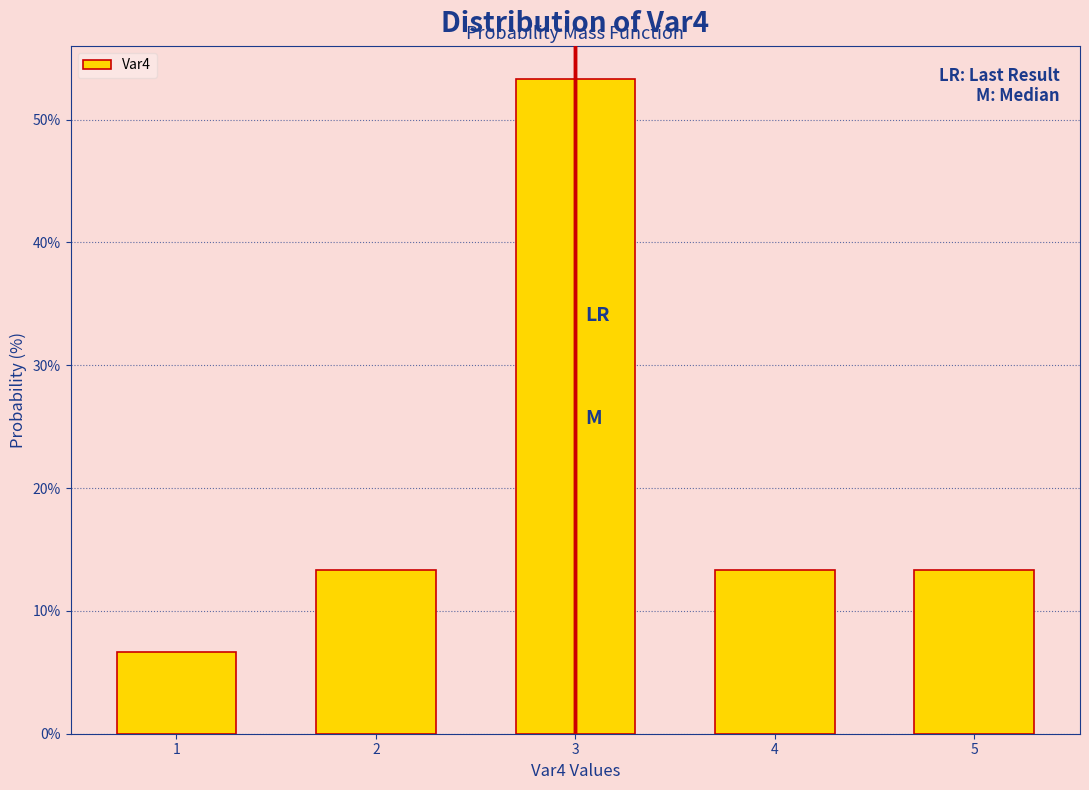

Reading left to right, what are all the values shown in this chart?

6.7	13.3	53.3	13.3	13.3